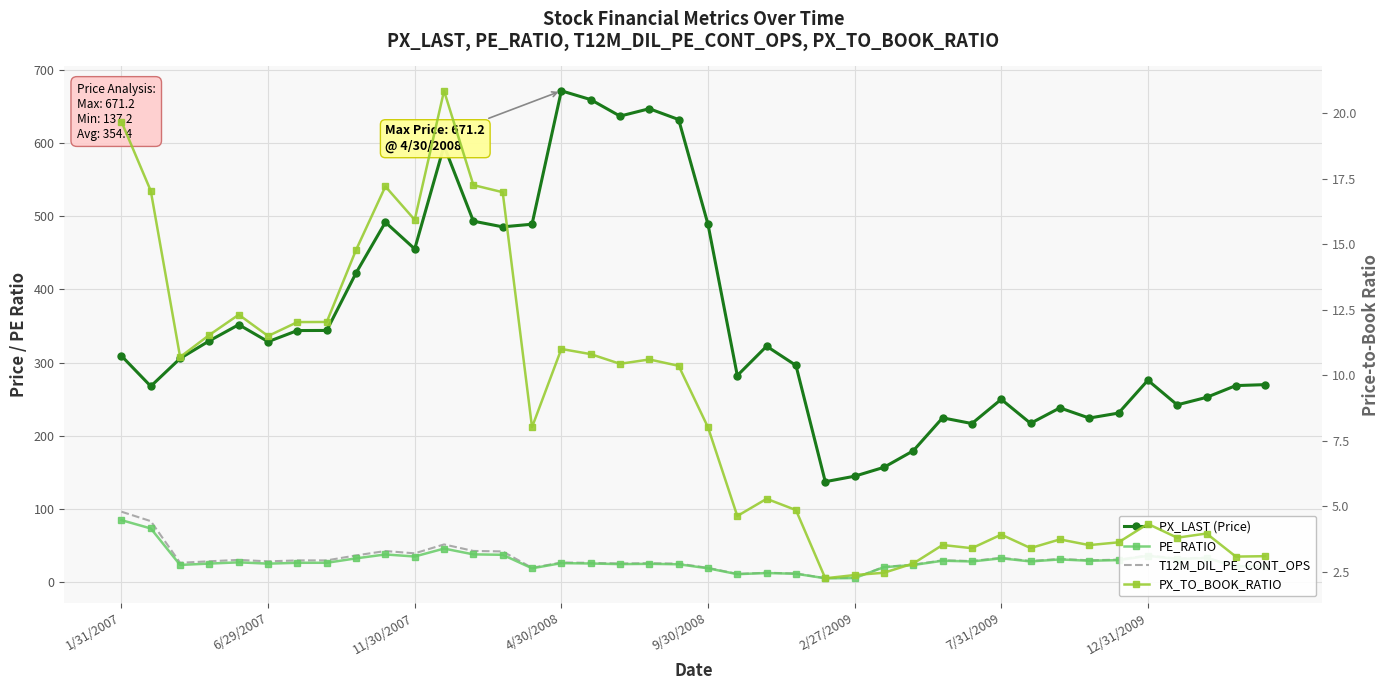

In PX_LAST (Price), how many points are higher than both neighbors (excluding endpoints)?

10